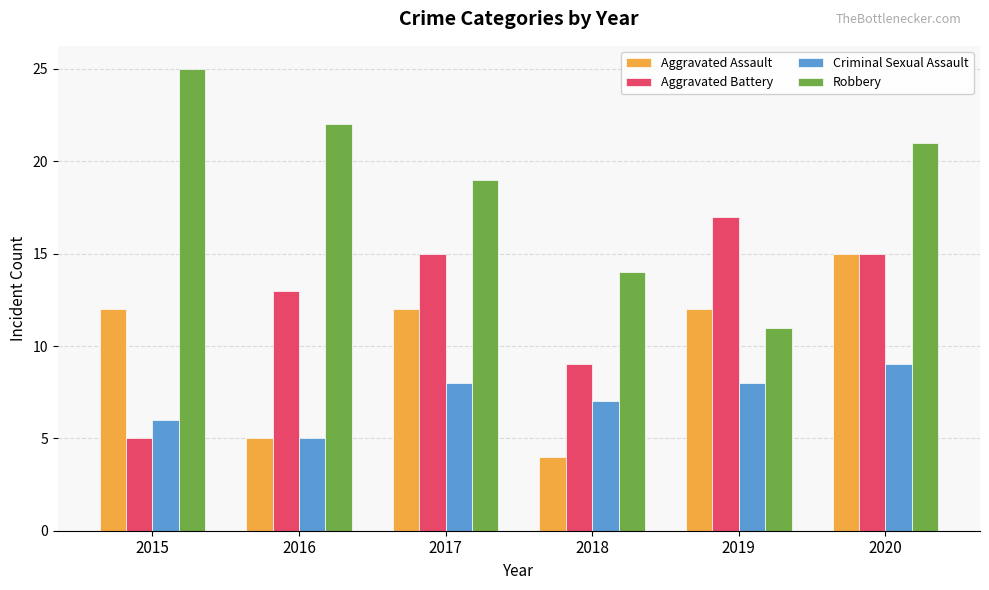

The Aggravated Assault series shows 1 at 2016. True or false?

False